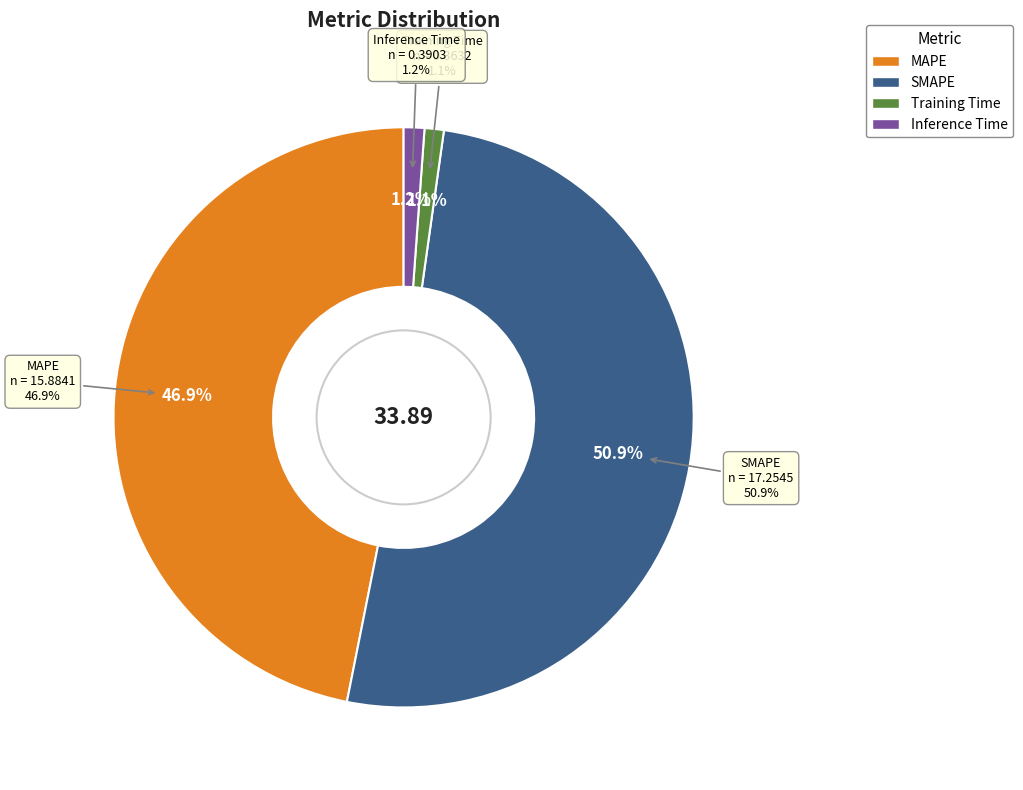

Is the sum of MAPE and SMAPE greater than half?

Yes